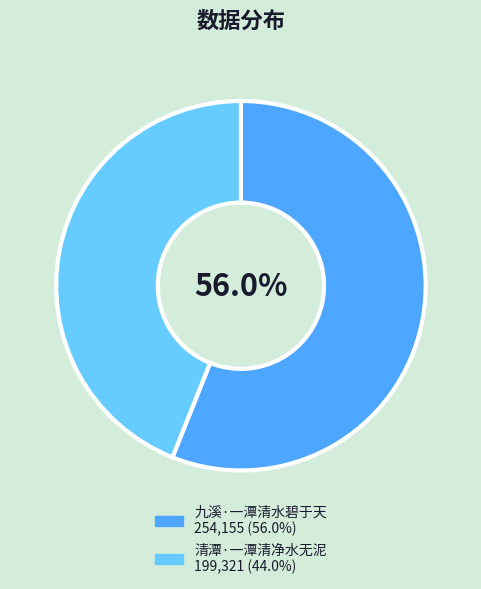

Which slice represents more than half of the pie?

九溪·一潭清水碧于天